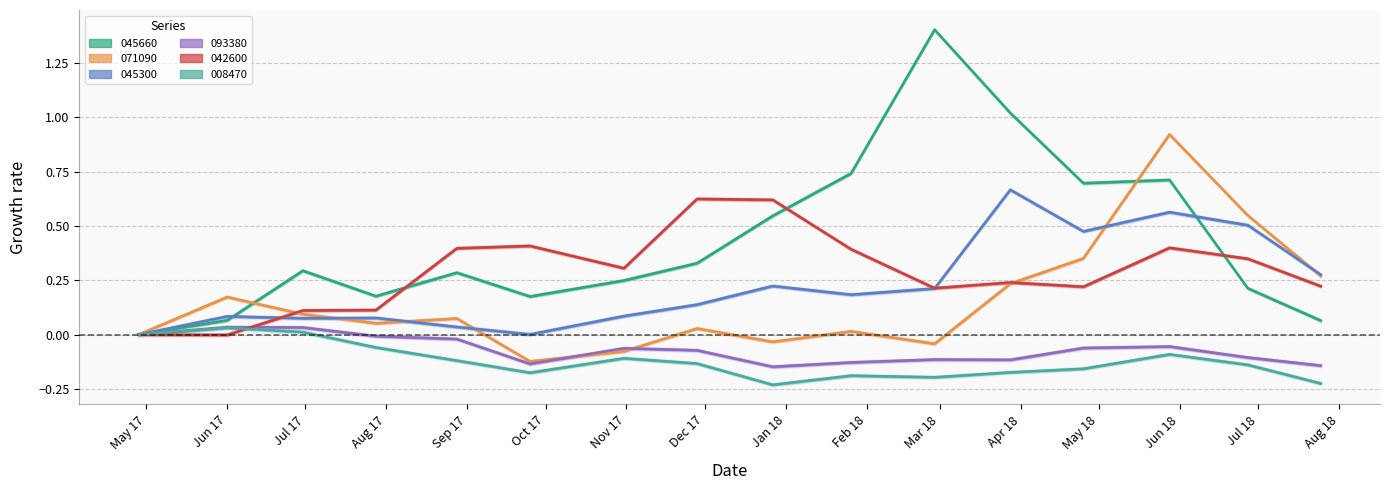

Reading left to right, extract all data points from this chart.

045660: 0.0	0.1	0.3	0.2	0.3	0.2	0.2	0.3	0.5	0.7	1.4	1.0	0.7	0.7	0.2	0.1
071090: 0.0	0.2	0.1	0.1	0.1	-0.1	-0.1	0.0	-0.0	0.0	-0.0	0.2	0.4	0.9	0.5	0.3
045300: 0.0	0.1	0.1	0.1	0.0	0.0	0.1	0.1	0.2	0.2	0.2	0.7	0.5	0.6	0.5	0.3
093380: 0.0	0.0	0.0	-0.0	-0.0	-0.1	-0.1	-0.1	-0.1	-0.1	-0.1	-0.1	-0.1	-0.1	-0.1	-0.1
042600: 0.0	-0.0	0.1	0.1	0.4	0.4	0.3	0.6	0.6	0.4	0.2	0.2	0.2	0.4	0.3	0.2
008470: 0.0	0.0	0.0	-0.1	-0.1	-0.2	-0.1	-0.1	-0.2	-0.2	-0.2	-0.2	-0.2	-0.1	-0.1	-0.2